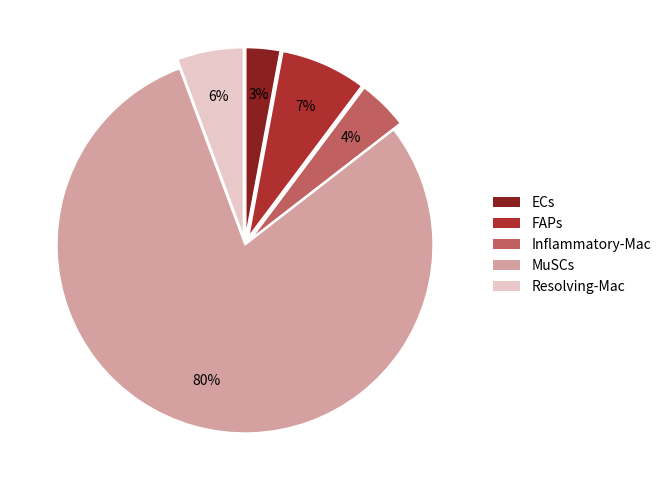

True or false: MuSCs accounts for 88% of the total.

False